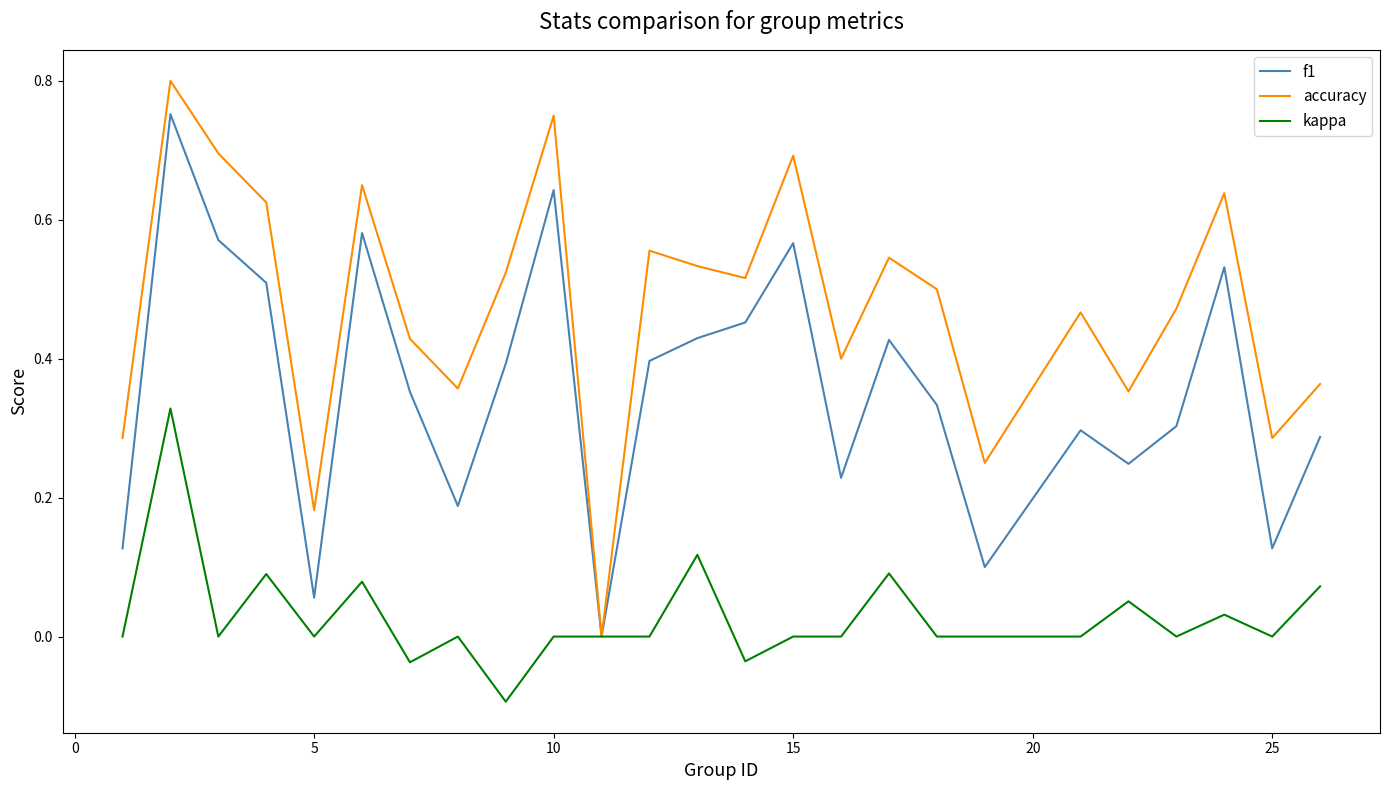

Rank the series by their maximum value, from highest to lowest.

accuracy, f1, kappa